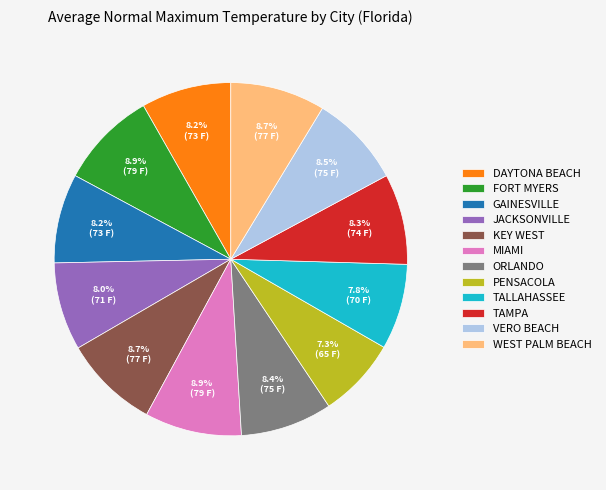

Count the number of slices in the pie.

12